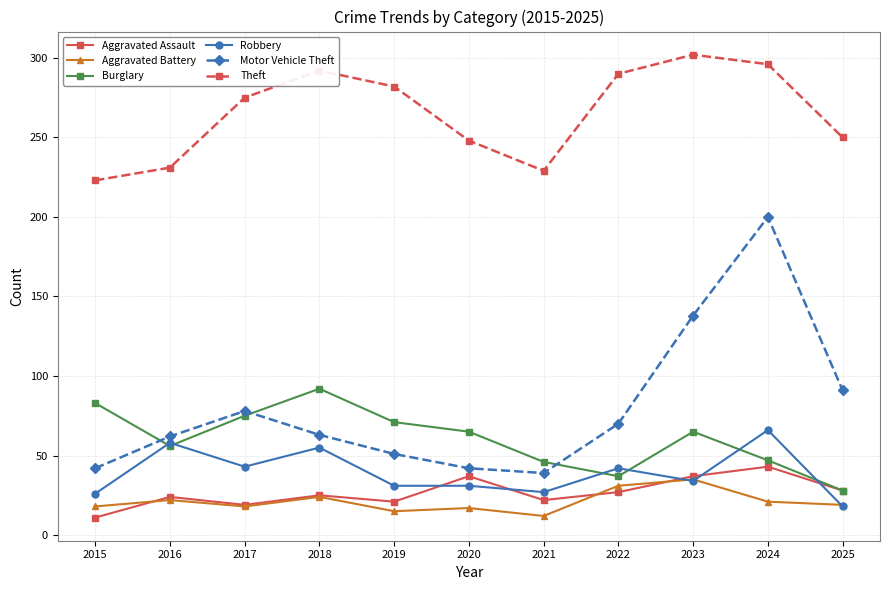

At which category does Burglary reach its first local peak?

2018